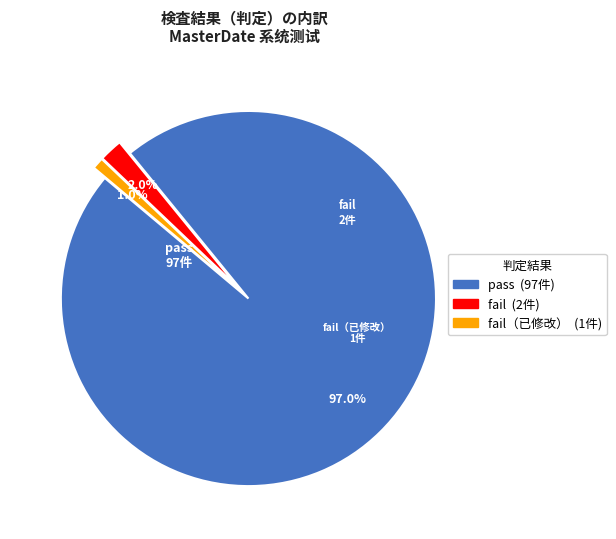

Is there a majority slice in this chart?

Yes